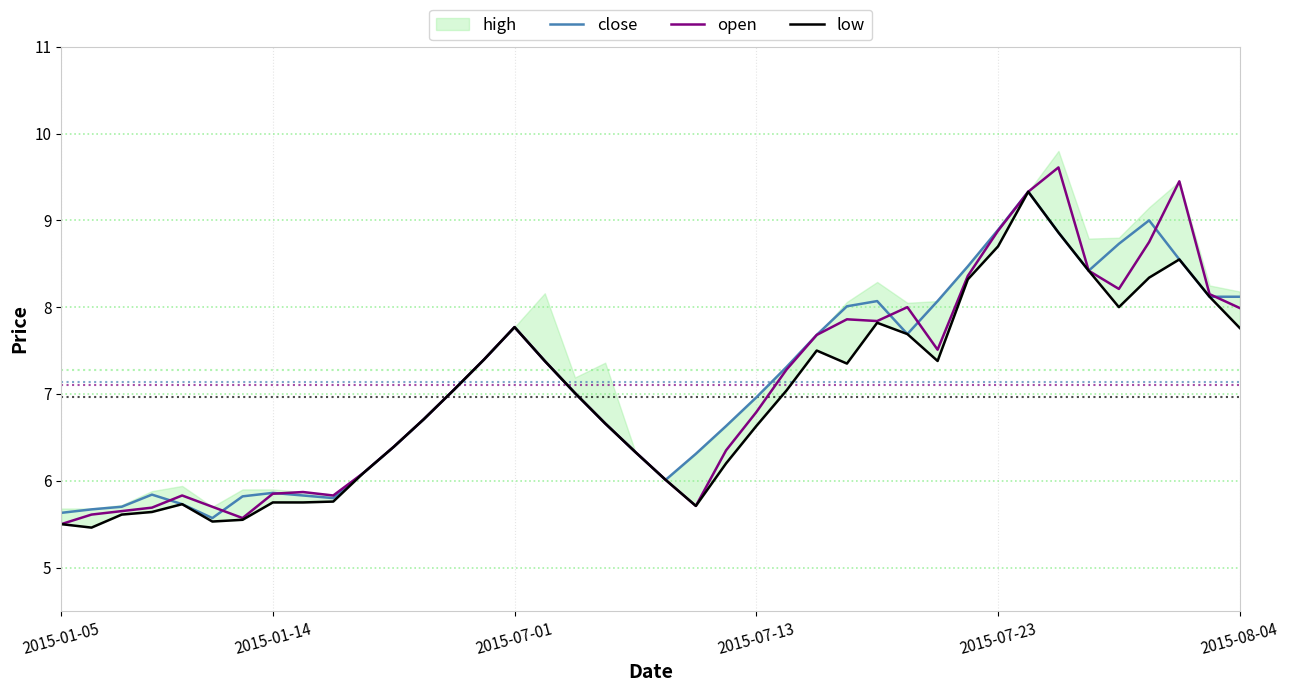

In close, how many points are higher than both neighbors (excluding endpoints)?

6